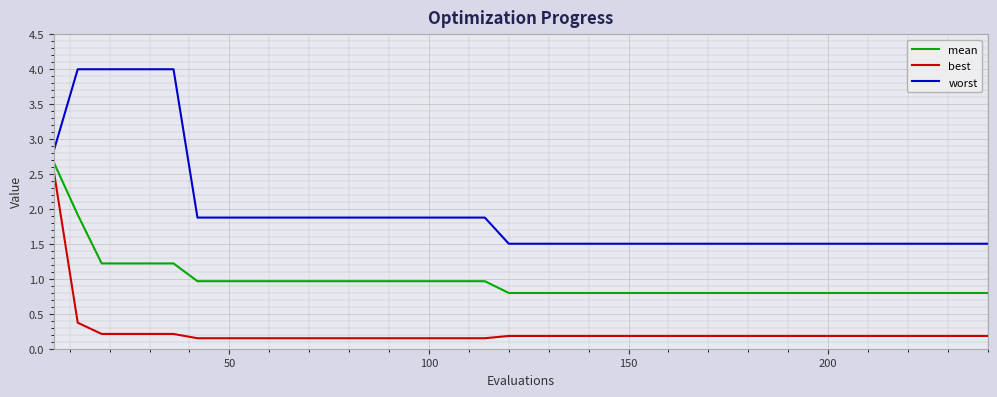

True or false: best and worst cross at least once.

False